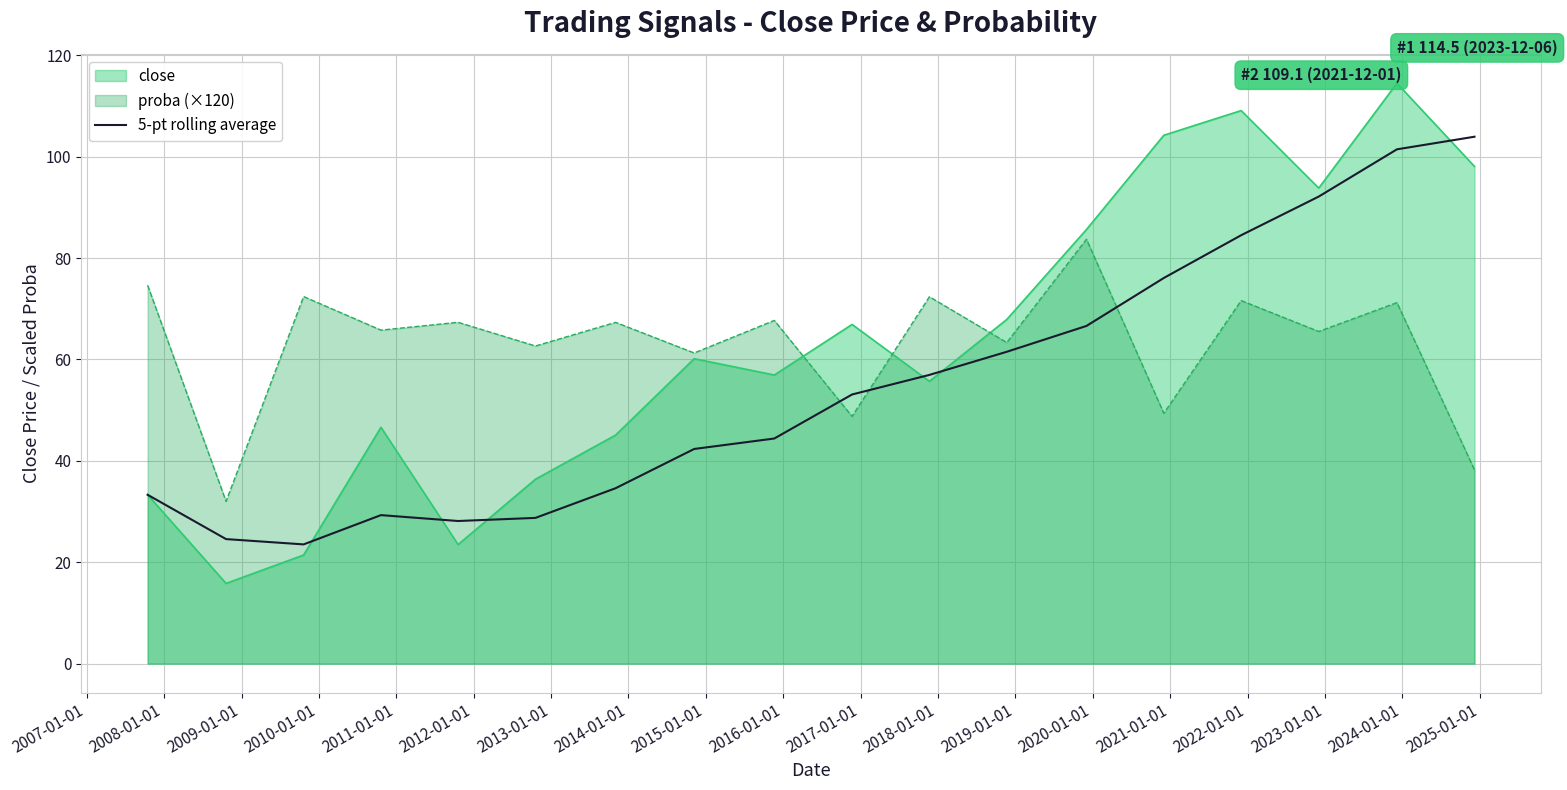

What is the smallest value displayed?

15.8